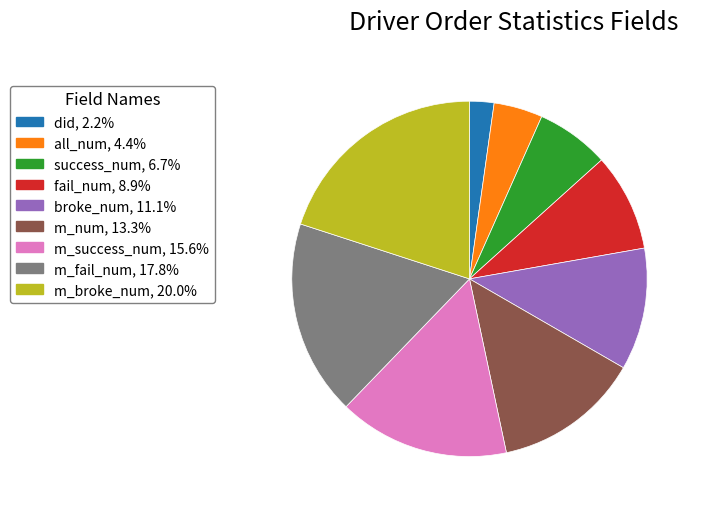

Approximately how many times larger is the value at m_success_num compared to did?

7.0